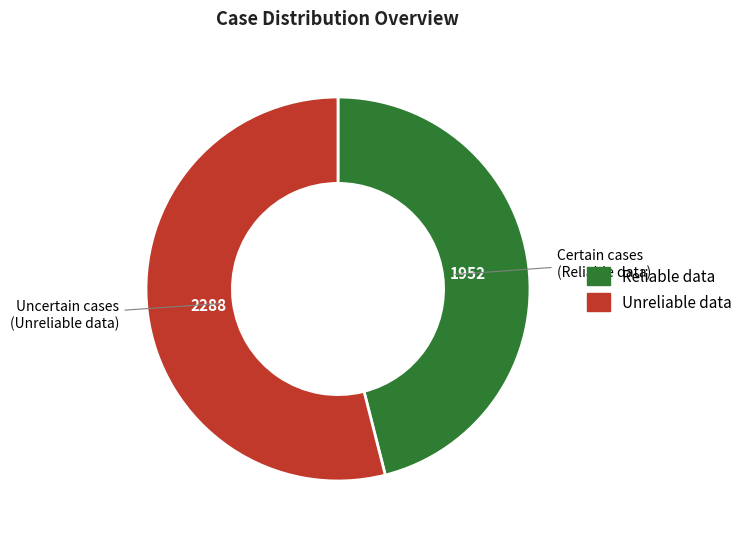

Is there any slice that represents more than half of the pie?

Yes